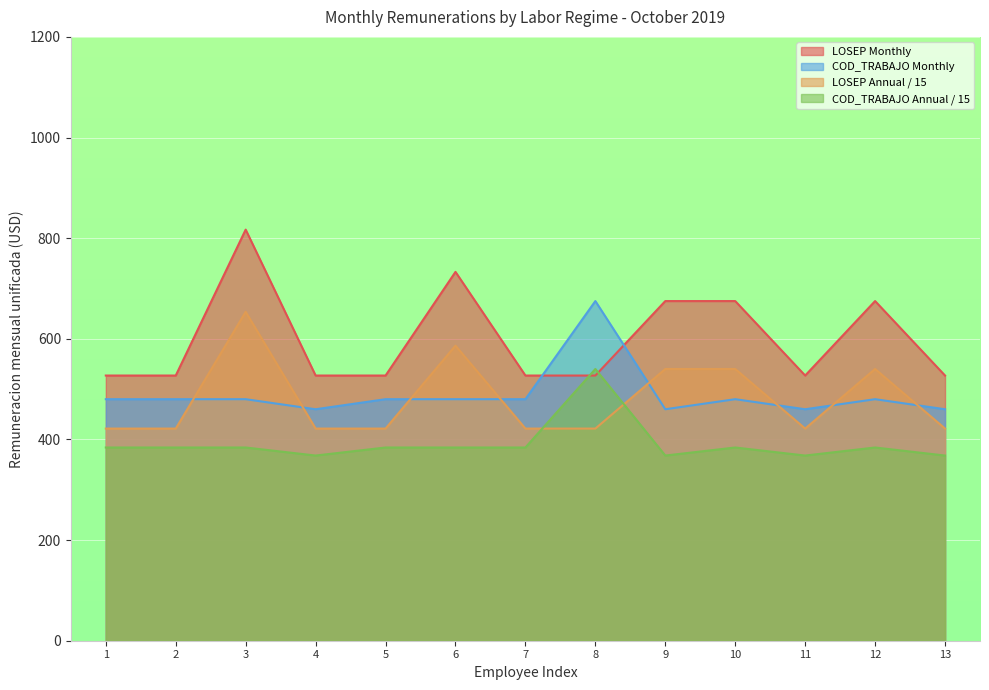

Reading left to right, what are all the values shown in this chart?

LOSEP: 527.0	527.0	817.0	527.0	527.0	733.0	527.0	527.0	675.0	675.0	527.0	675.0	527.0
COD_TRABAJO: 384.0	384.0	384.0	368.0	384.0	384.0	384.0	540.0	368.0	384.0	368.0	384.0	368.0
Annual (LOSEP): 421.6	421.6	653.6	421.6	421.6	586.4	421.6	421.6	540.0	540.0	421.6	540.0	421.6
Annual (COD_TRABAJO): 480.0	480.0	480.0	460.0	480.0	480.0	480.0	675.0	460.0	480.0	460.0	480.0	460.0